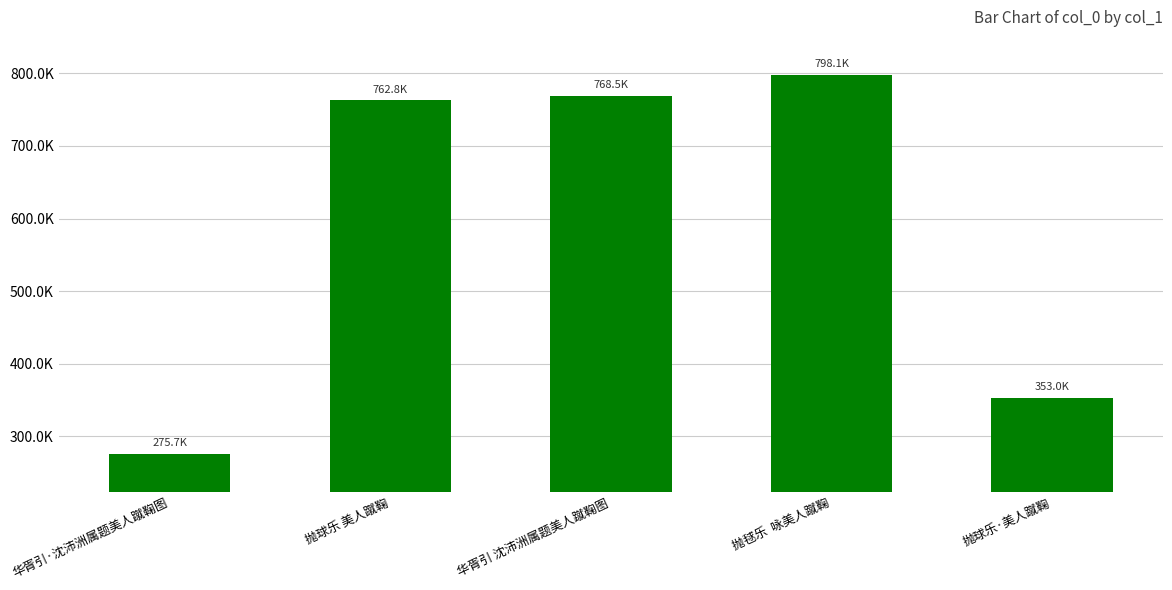

Reading left to right, transcribe all the data shown in this chart.

华胥引·沈沛洲属题美人蹴鞠图=275726	抛球乐 美人蹴鞠=762756	华胥引 沈沛洲属题美人蹴鞠图=768504	抛毬乐  咏美人蹴鞠=798117	抛球乐·美人蹴鞠=353011